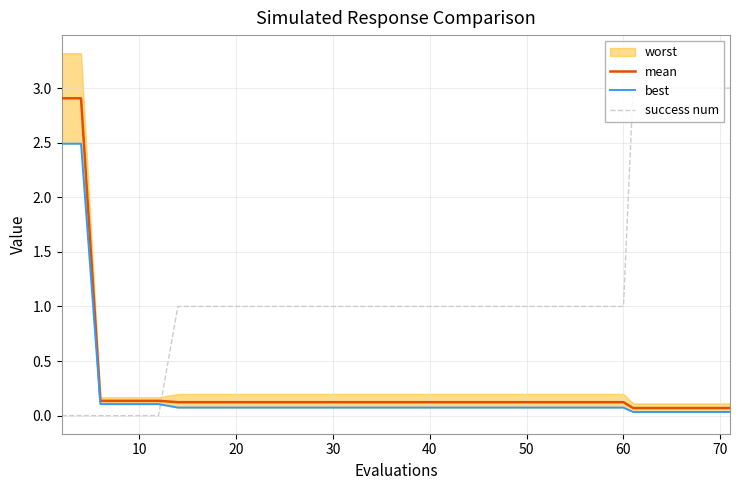

What is the difference between the maximum and minimum values in the best series?

2.5